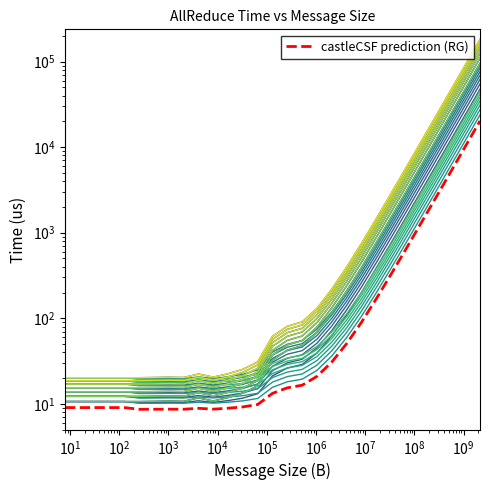

True or false: V100(25GB/s) time and 25GB/s time intersect in this chart.

False